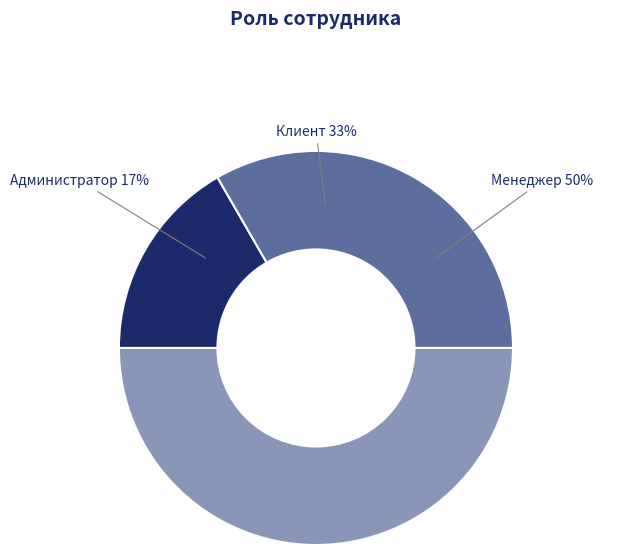

Which slice is the largest?

Менеджер